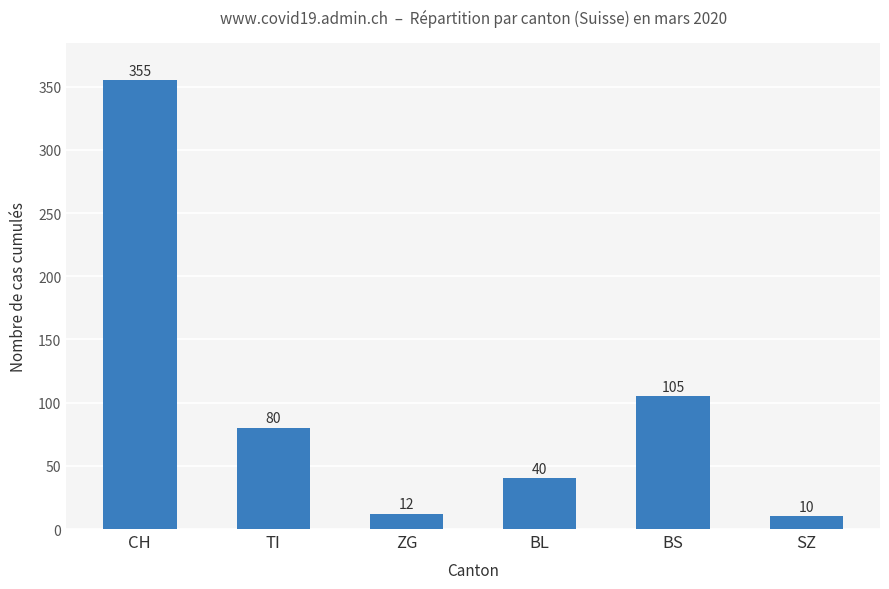

Which has a higher value, CH or BL?

CH